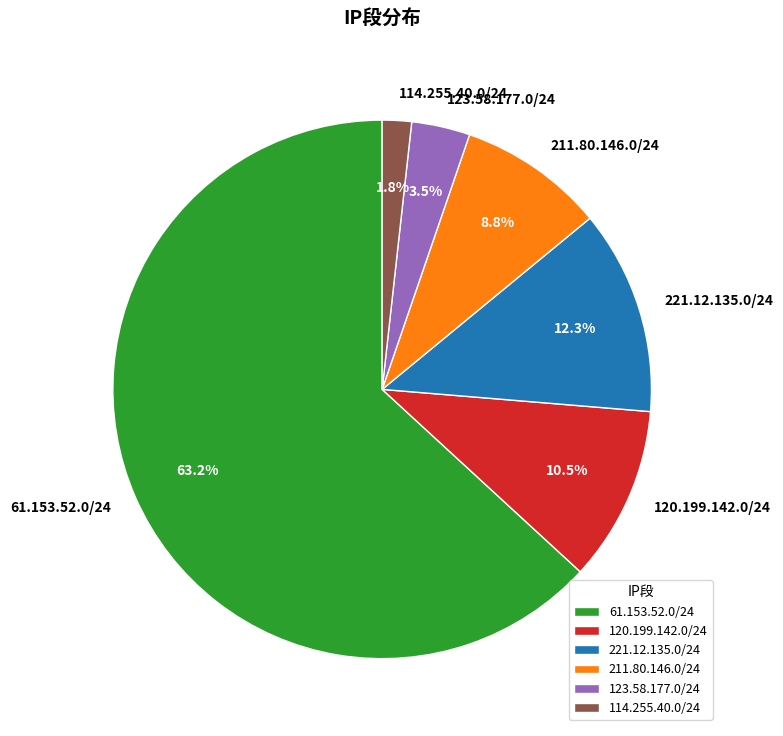

Rank the categories by value from highest to lowest.

61.153.52.0/24, 221.12.135.0/24, 120.199.142.0/24, 211.80.146.0/24, 123.58.177.0/24, 114.255.40.0/24